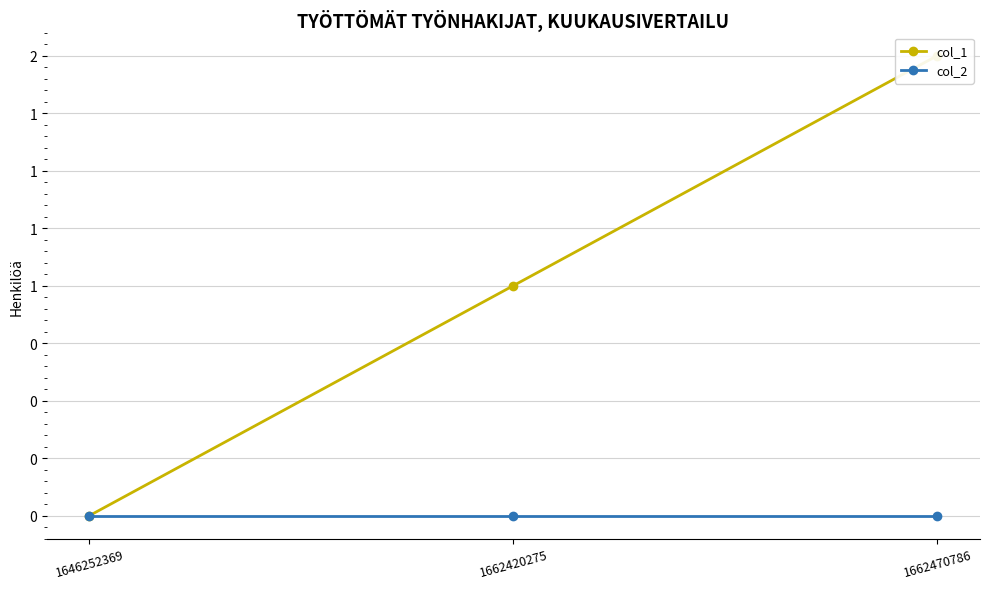

What is the value of the col_1 point at the 3rd from the left?

2